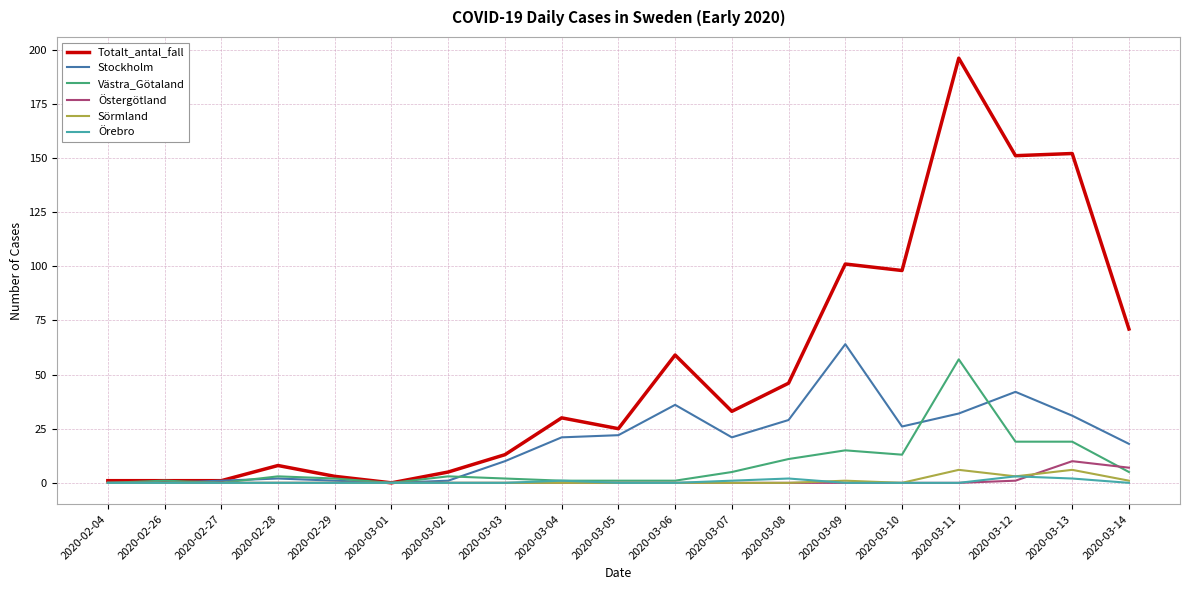

Reading right to left, list all the values displayed in this chart.

Totalt_antal_fall: 71	152	151	196	98	101	46	33	59	25	30	13	5	0	3	8	1	1	1
Stockholm: 18	31	42	32	26	64	29	21	36	22	21	10	1	0	1	2	1	0	0
Västra_Götaland: 5	19	19	57	13	15	11	5	1	1	1	2	3	0	2	3	0	1	0
Östergötland: 7	10	1	0	0	0	0	0	0	0	0	0	0	0	0	0	0	0	0
Sörmland: 1	6	3	6	0	1	0	0	0	0	0	0	0	0	0	0	0	0	0
Örebro: 0	2	3	0	0	0	2	1	0	0	1	0	0	0	0	0	0	0	0